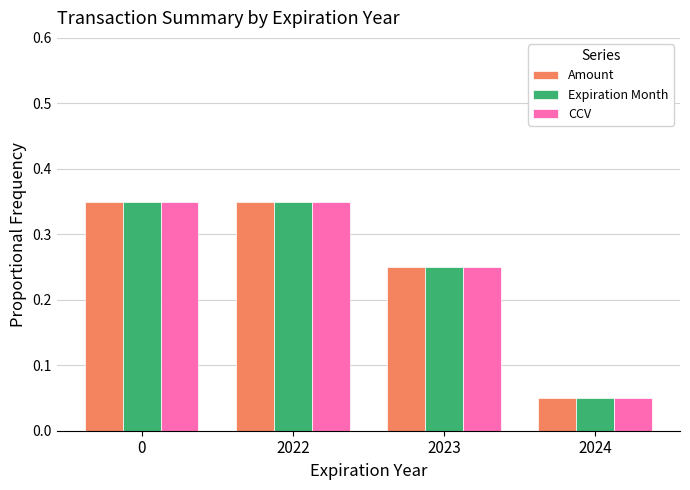

Is it true that CCV equals 0.4 at 2023?

False